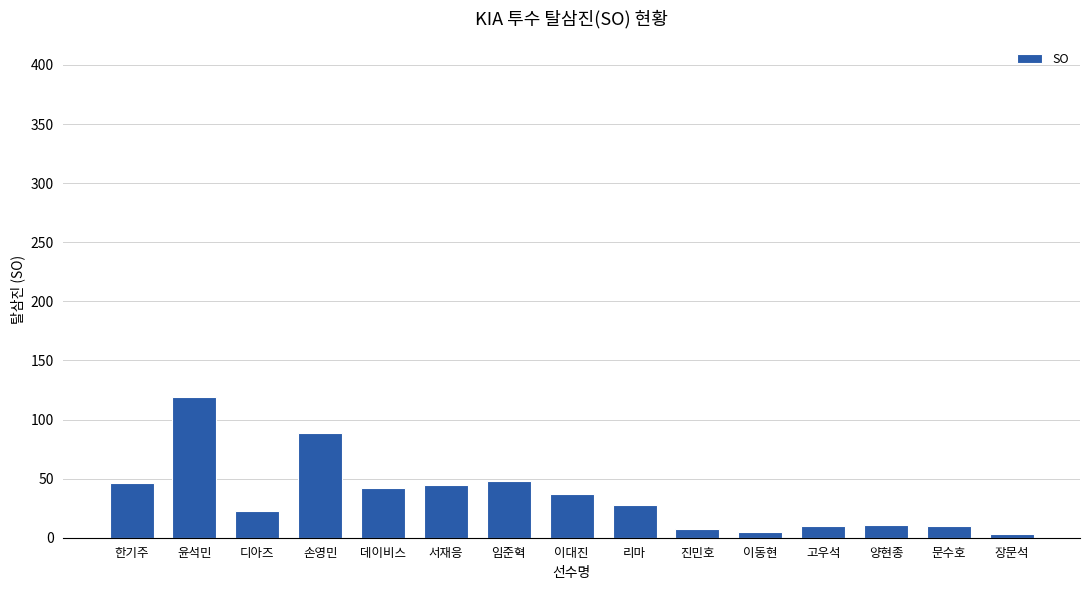

What value does the data have at 이동현?

5